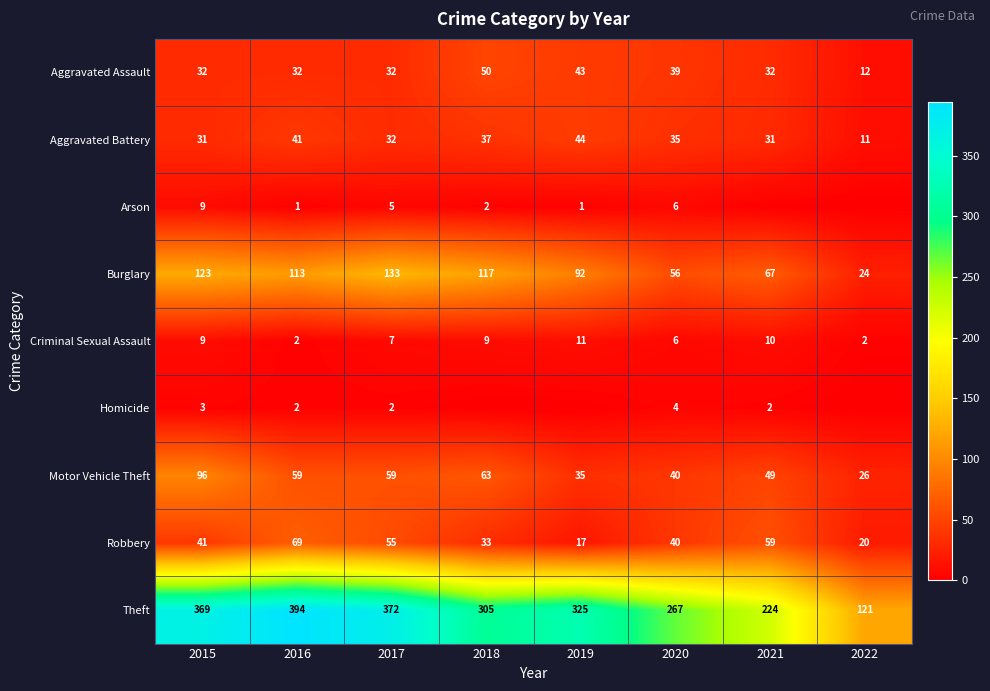

What is the difference between the highest and lowest values at 2017?

370